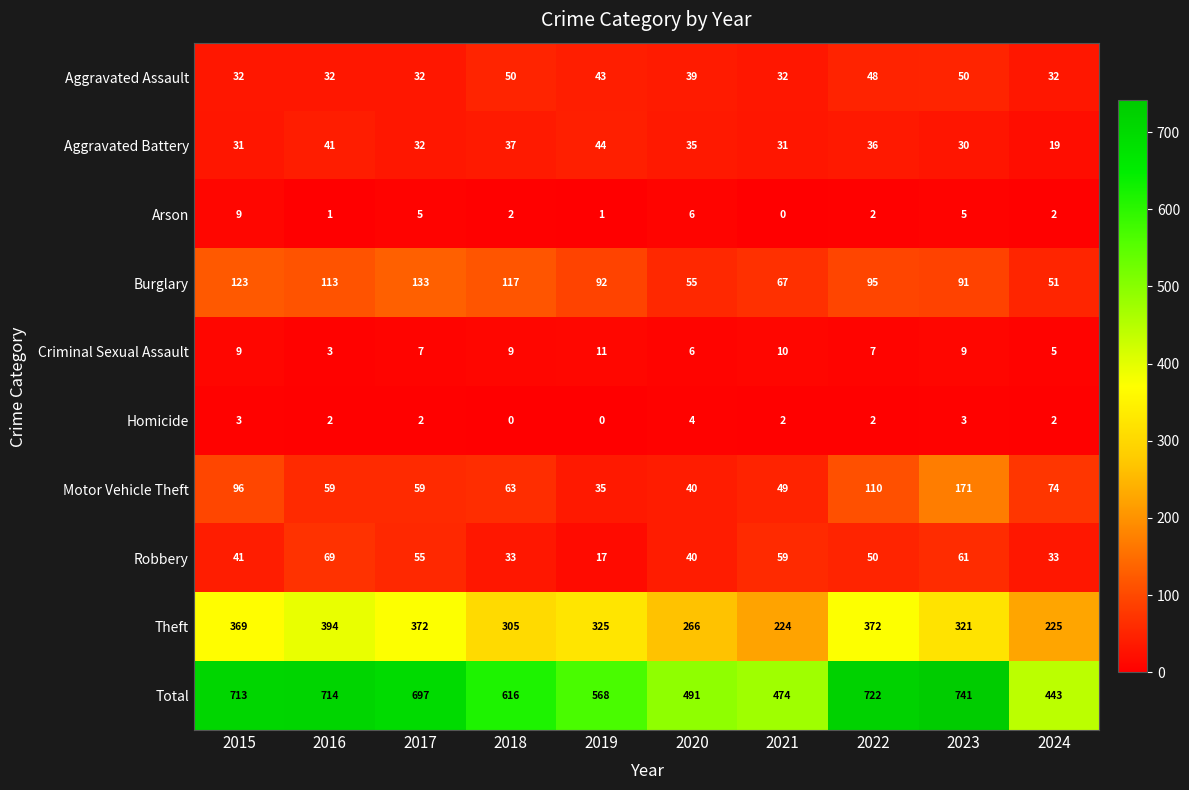

What is the spread (max minus min) of values at 2015?

710